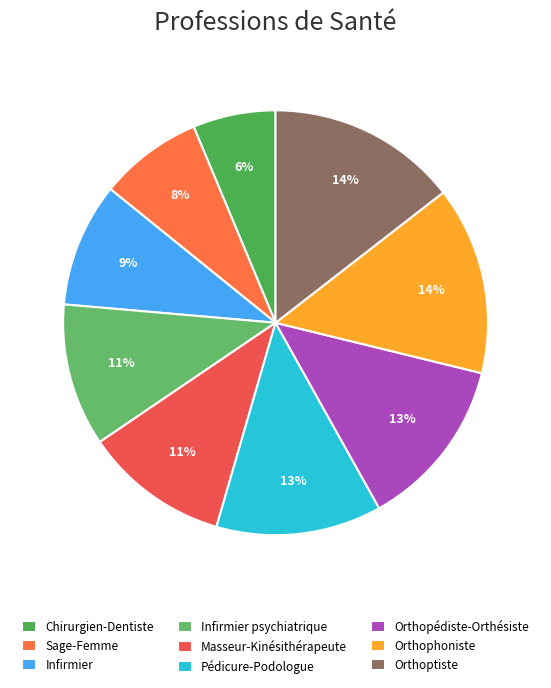

Count the number of slices in the pie.

9